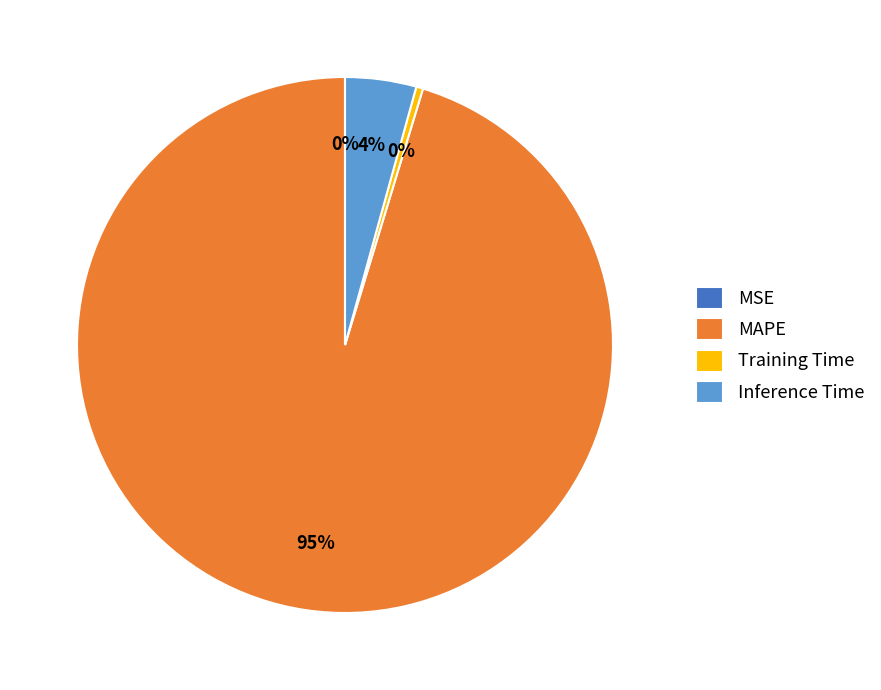

Which has a higher value, MAPE or Training Time?

MAPE